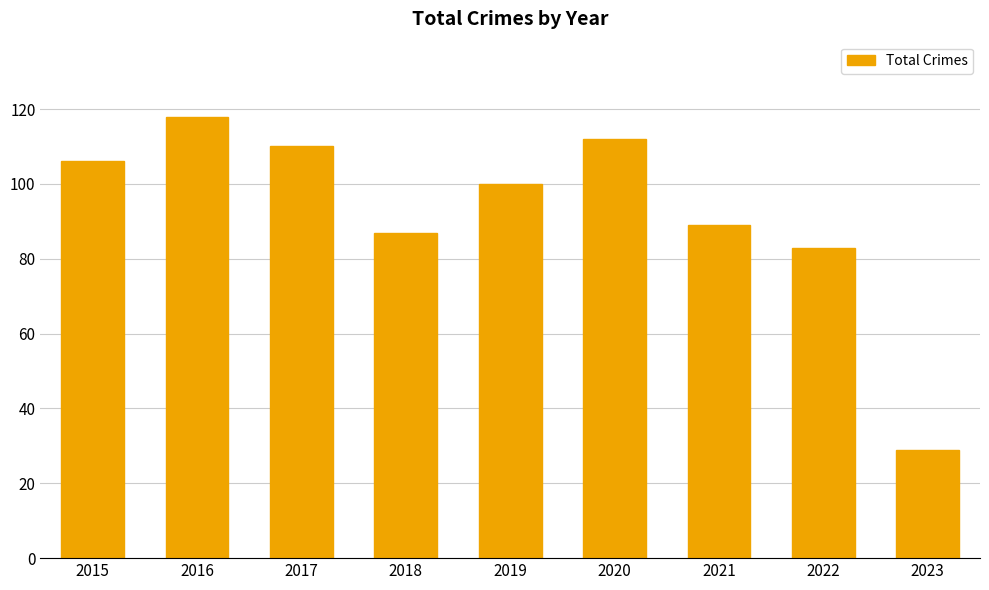

How many bars are there in total?

9